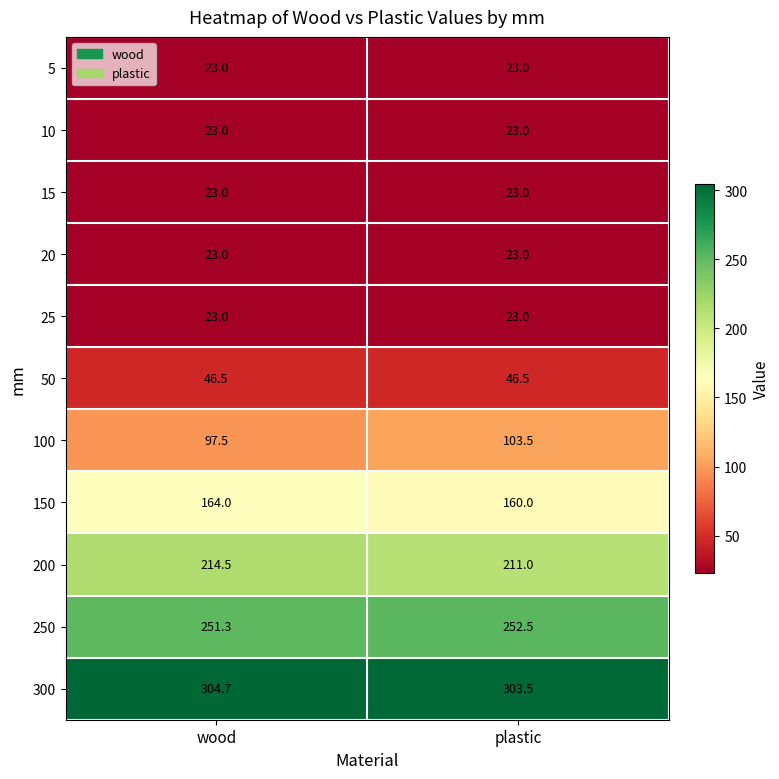

At which category is the sum across all series the highest?

wood